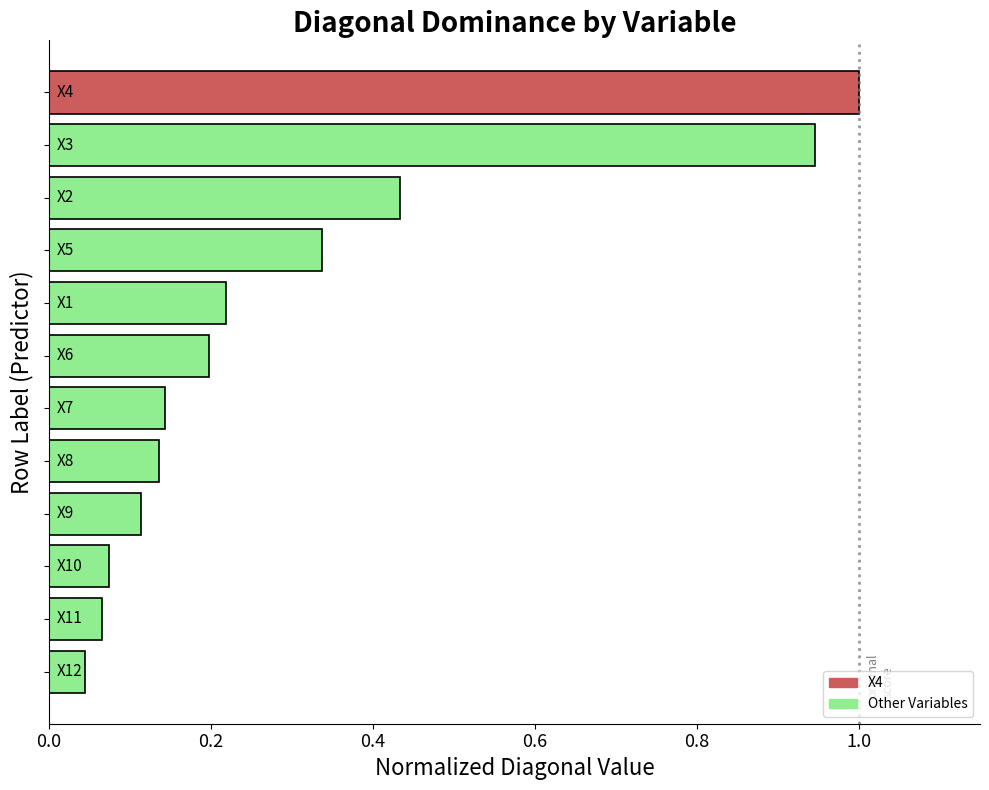

What is the sum of all values?

3.7